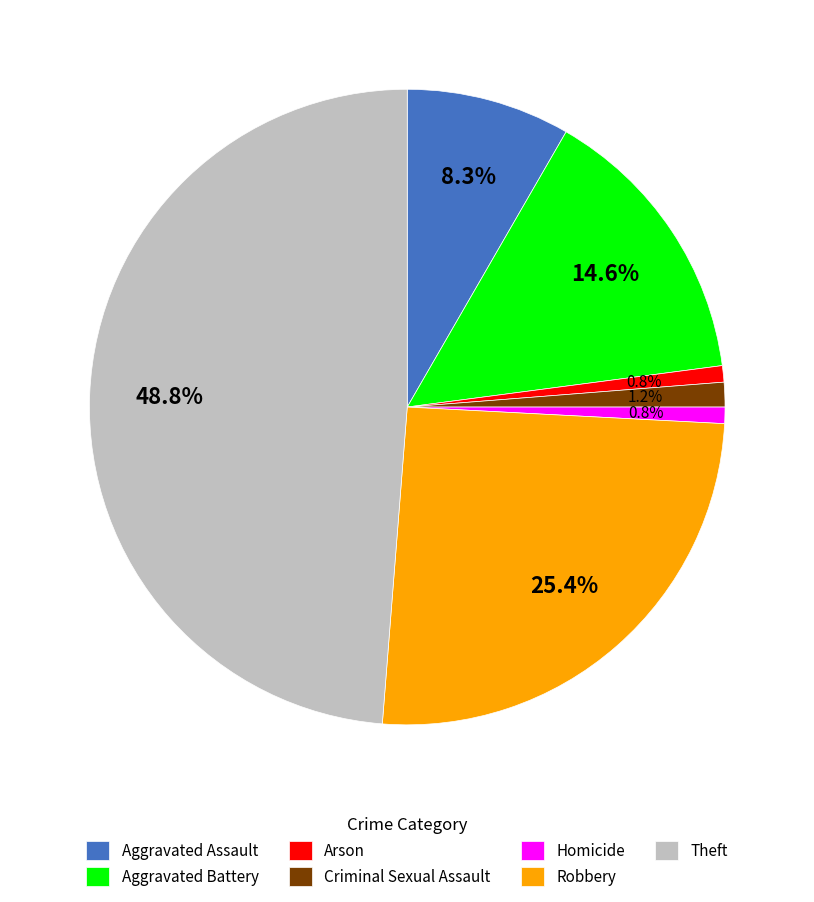

To the nearest percent, what portion does Criminal Sexual Assault represent?

1%